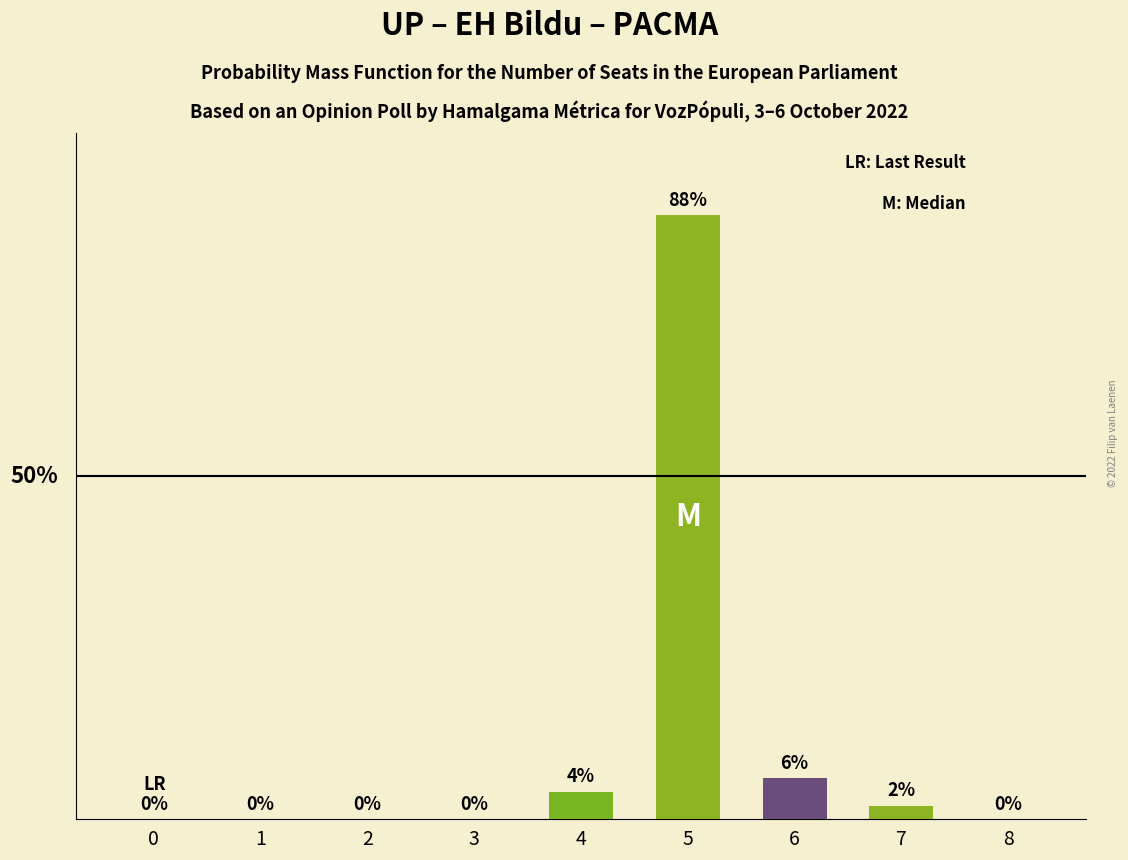

Between 7 and 4, which is larger?

4